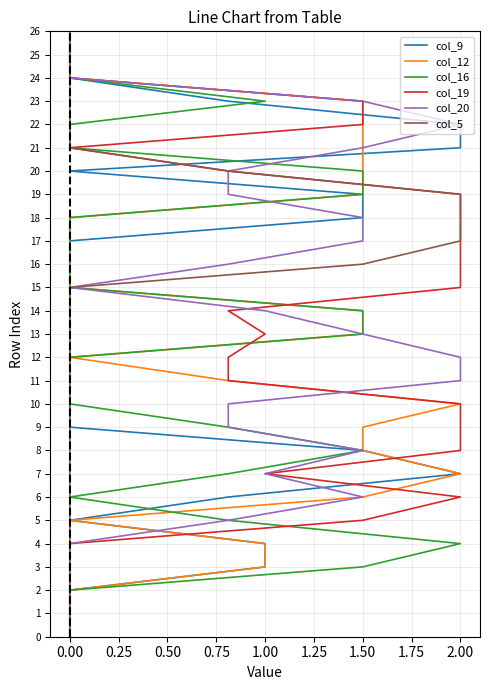

Count the number of categories in the chart.

27